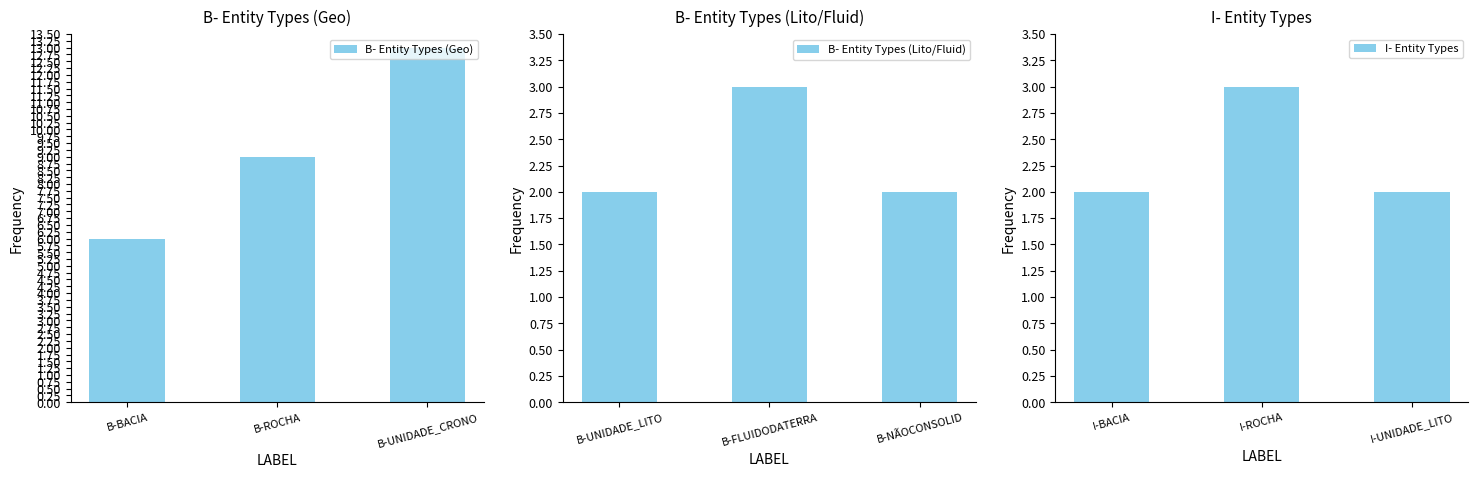

List the labels in order of B- Entity Types (Geo) value, largest first.

B-UNIDADE_CRONO, B-ROCHA, B-BACIA